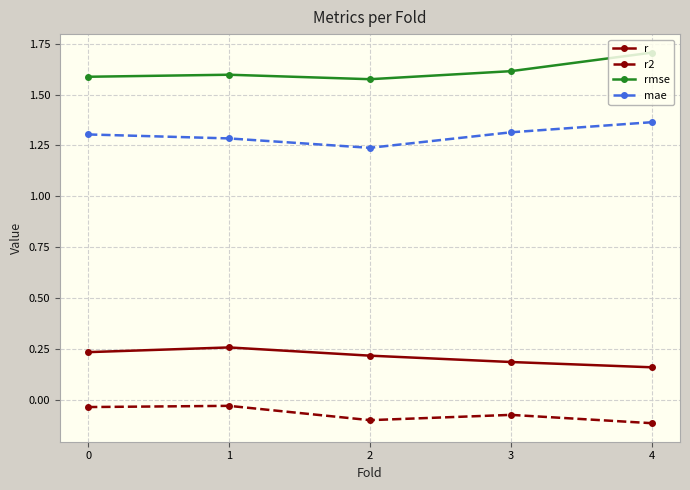

What is the greatest value displayed?

1.7